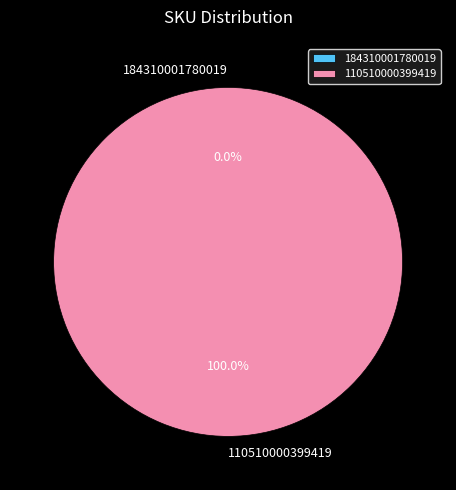

Which slice represents more than half of the pie?

110510000399419